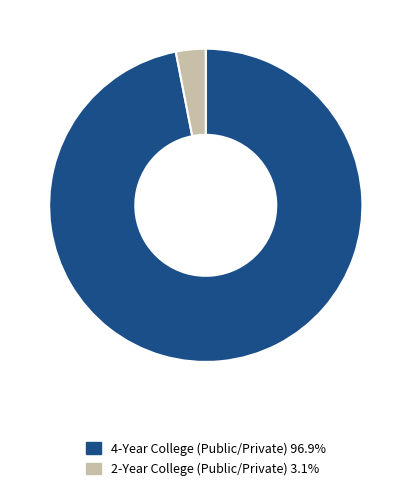

Count the number of slices in the pie.

2